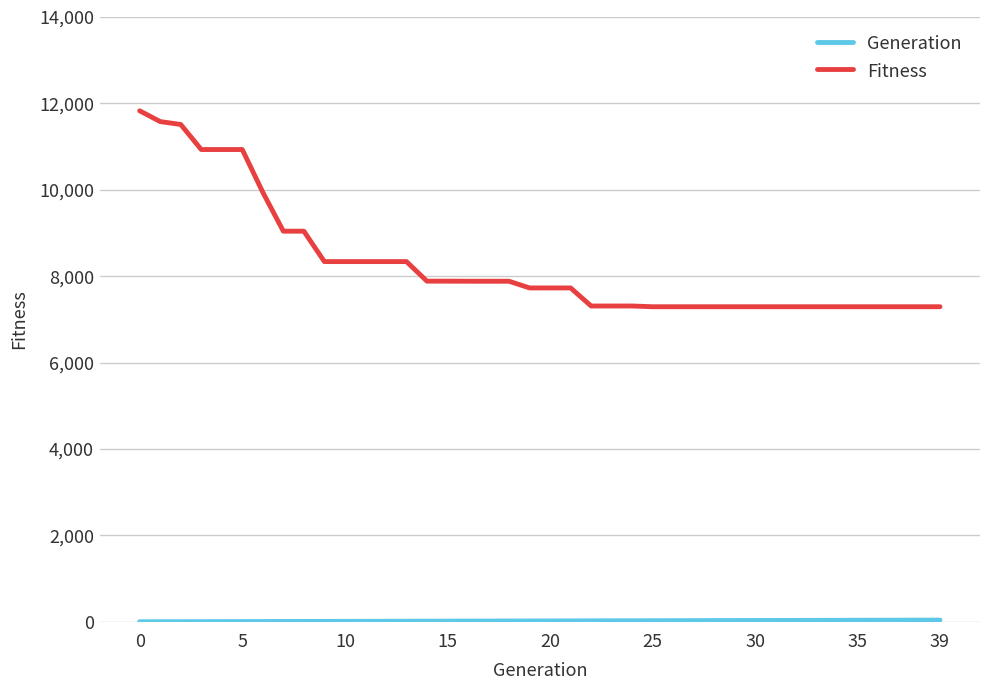

Which series has the largest total across all categories?

Fitness